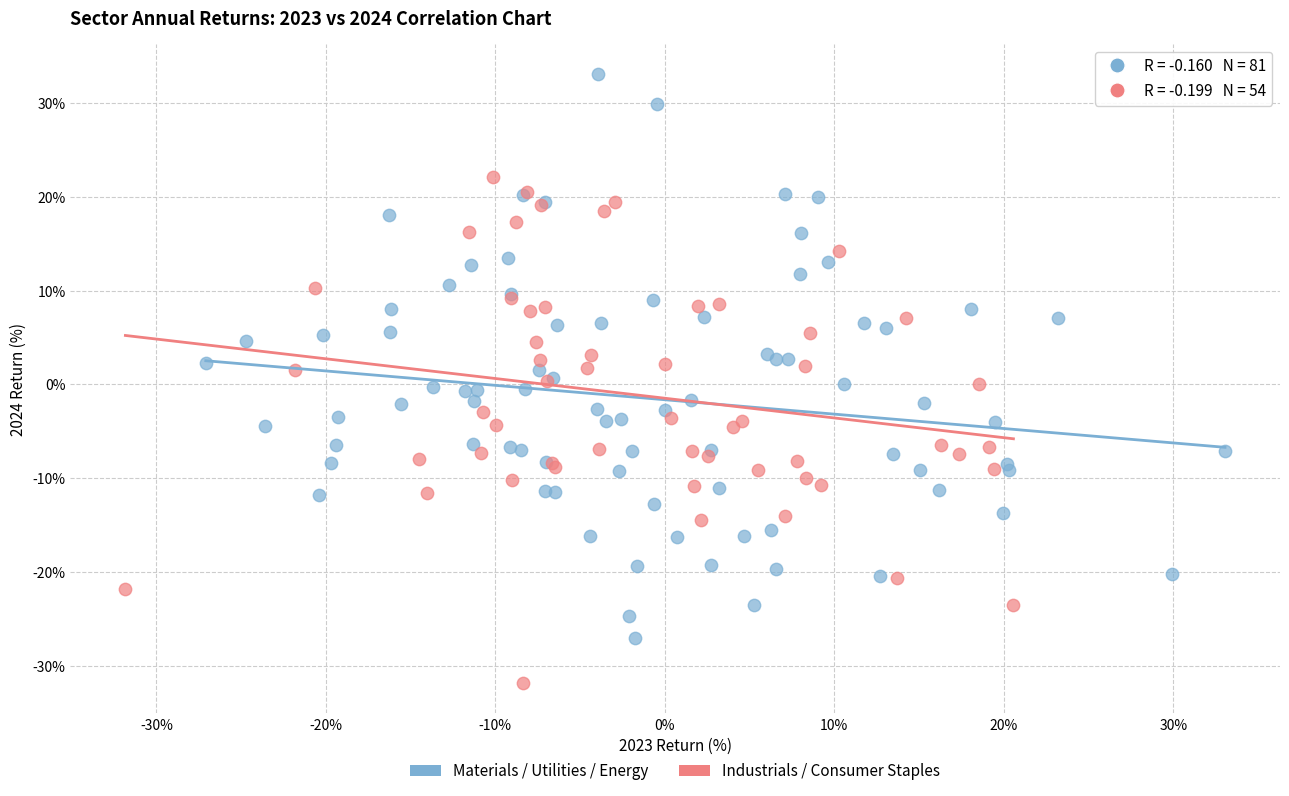

Which series has the widest spread of Y values?

Materials / Utilities / Energy